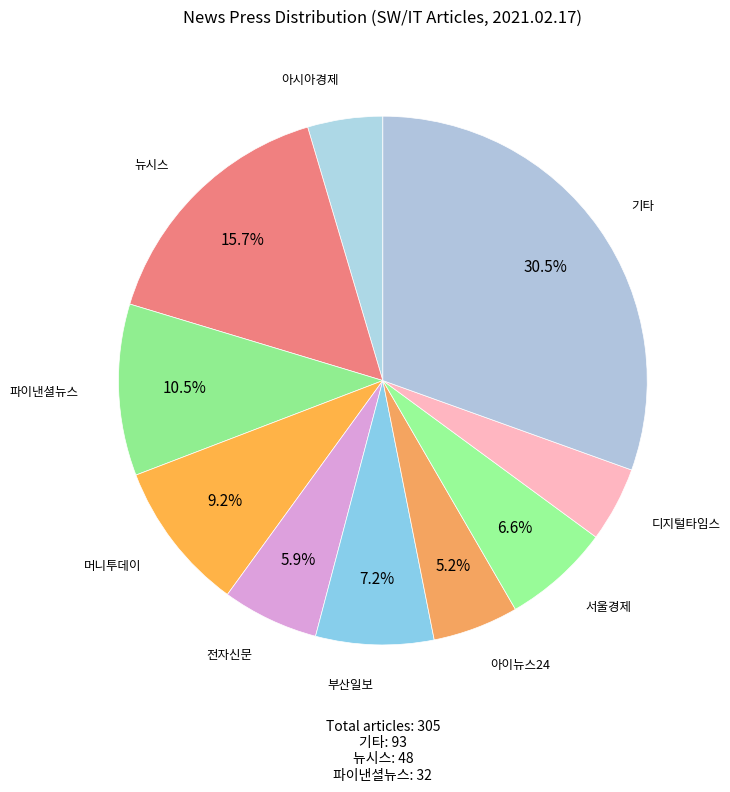

What is the largest slice in the pie chart?

기타